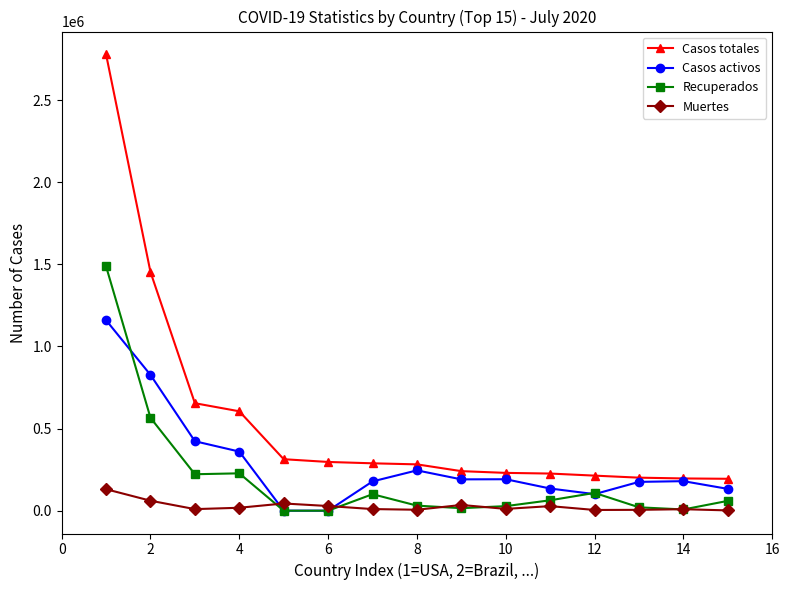

Which series has the widest spread of values?

Casos totales